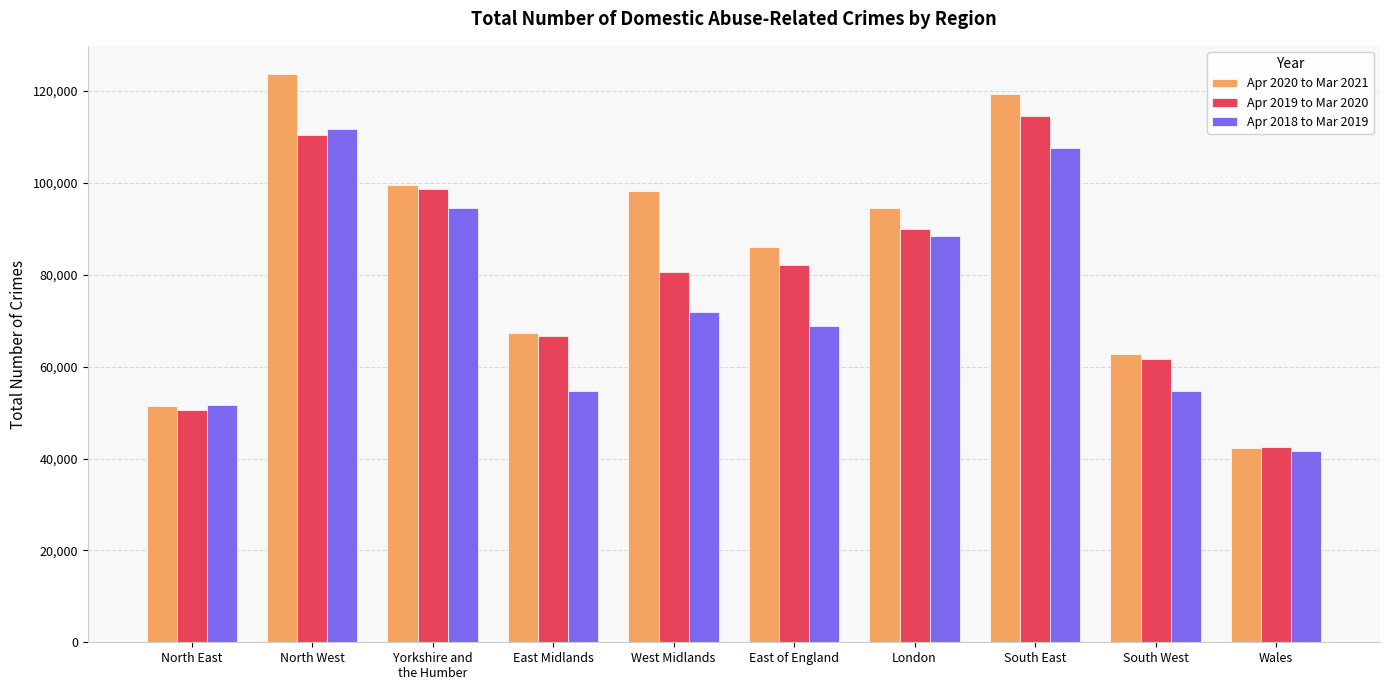

How many groups of bars are there?

10